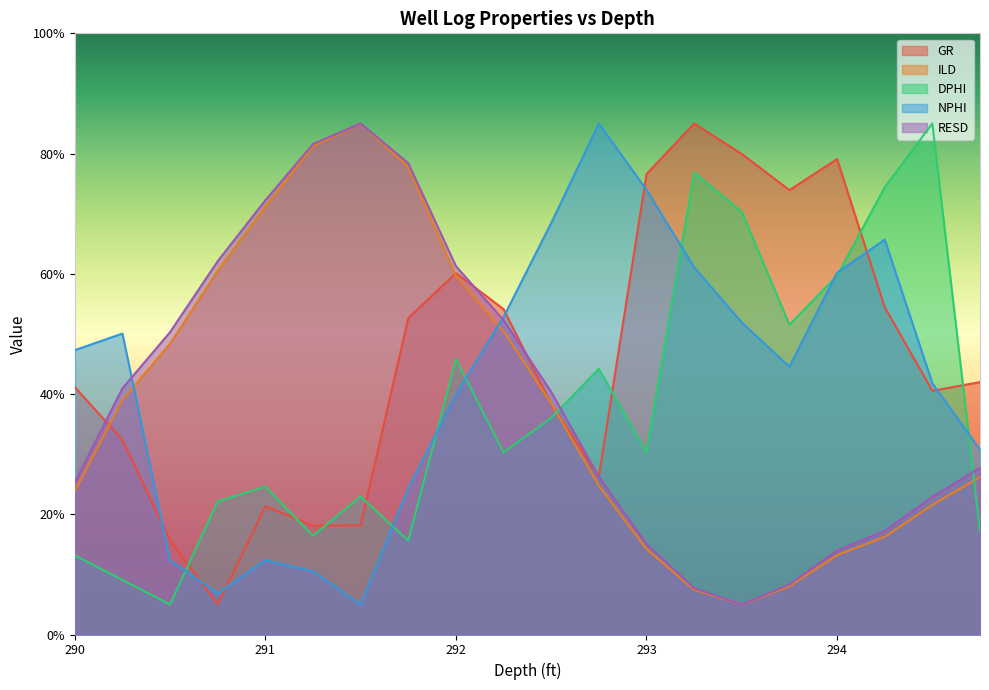

How many data points in NPHI are above 47?

10